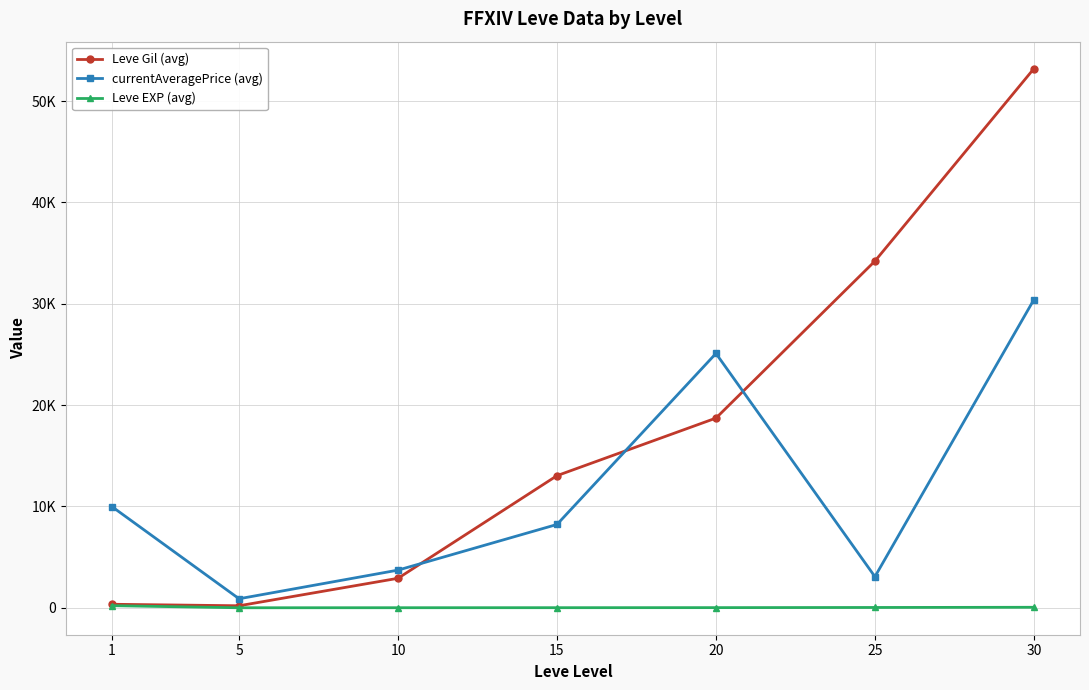

The value of currentAveragePrice (avg) at 5 is 893.5. True or false?

True